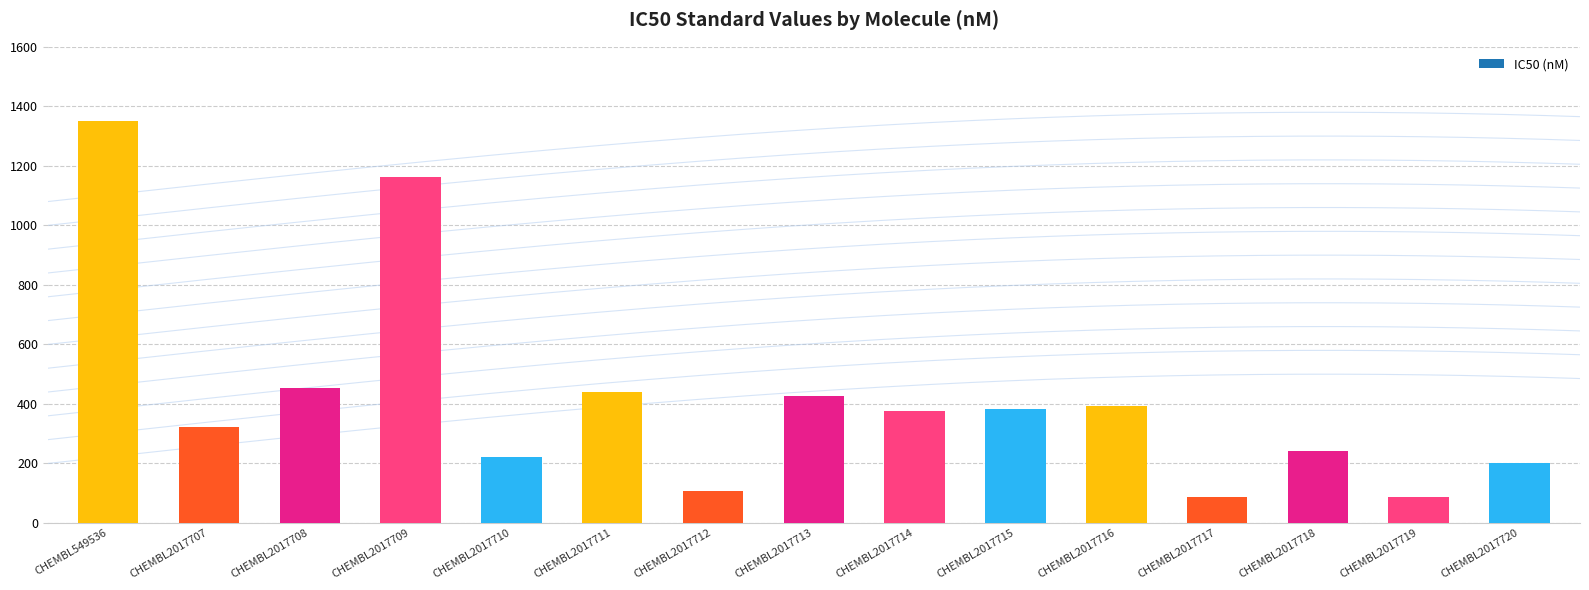

Rank the categories by value from lowest to highest.

CHEMBL2017717, CHEMBL2017719, CHEMBL2017712, CHEMBL2017720, CHEMBL2017710, CHEMBL2017718, CHEMBL2017707, CHEMBL2017714, CHEMBL2017715, CHEMBL2017716, CHEMBL2017713, CHEMBL2017711, CHEMBL2017708, CHEMBL2017709, CHEMBL549536